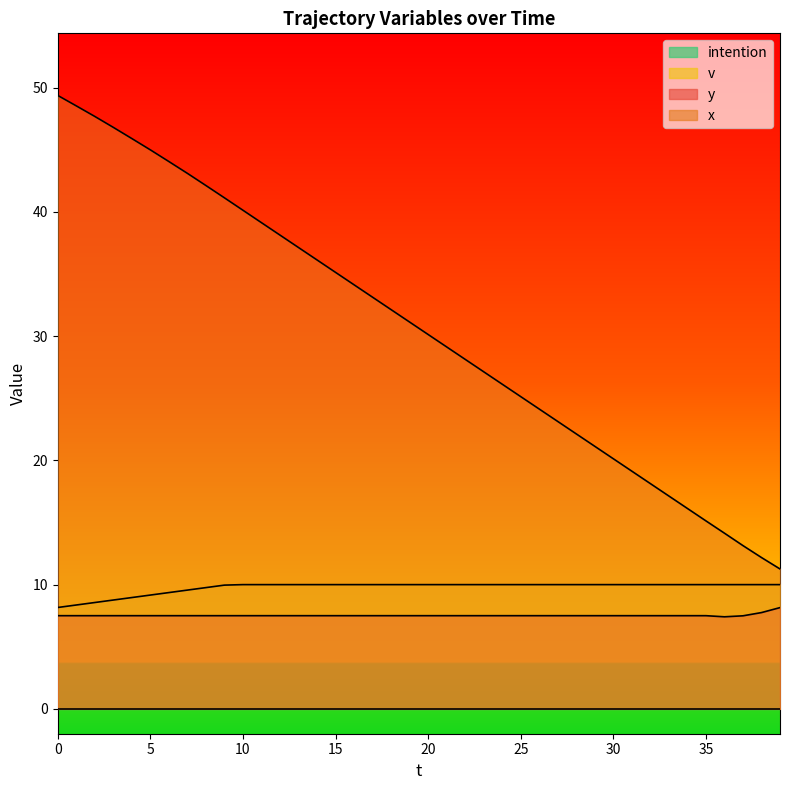

Which series has the widest spread of values?

x